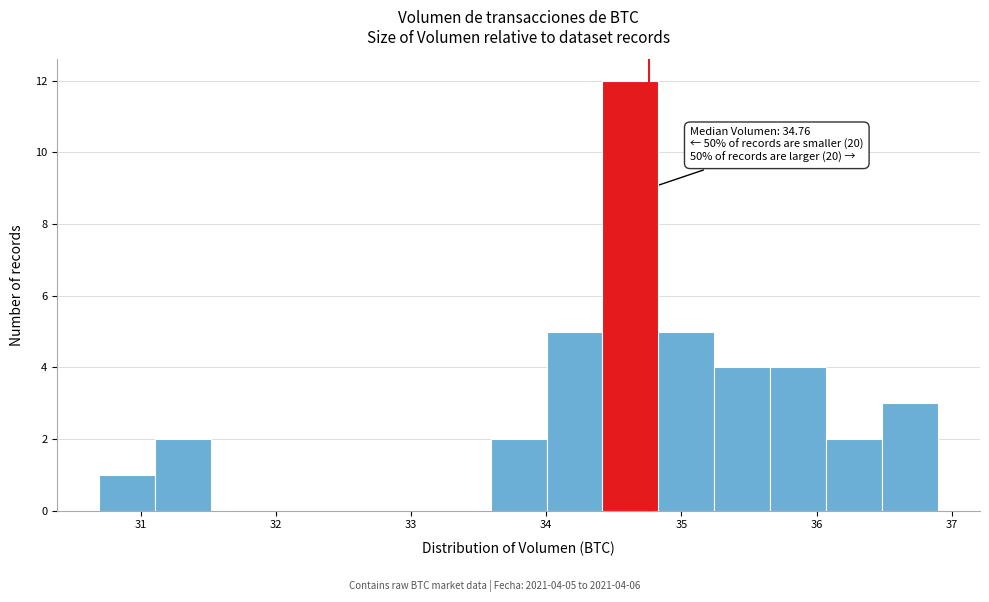

Which range on the x-axis has the tallest bar?

34.4 to 34.8